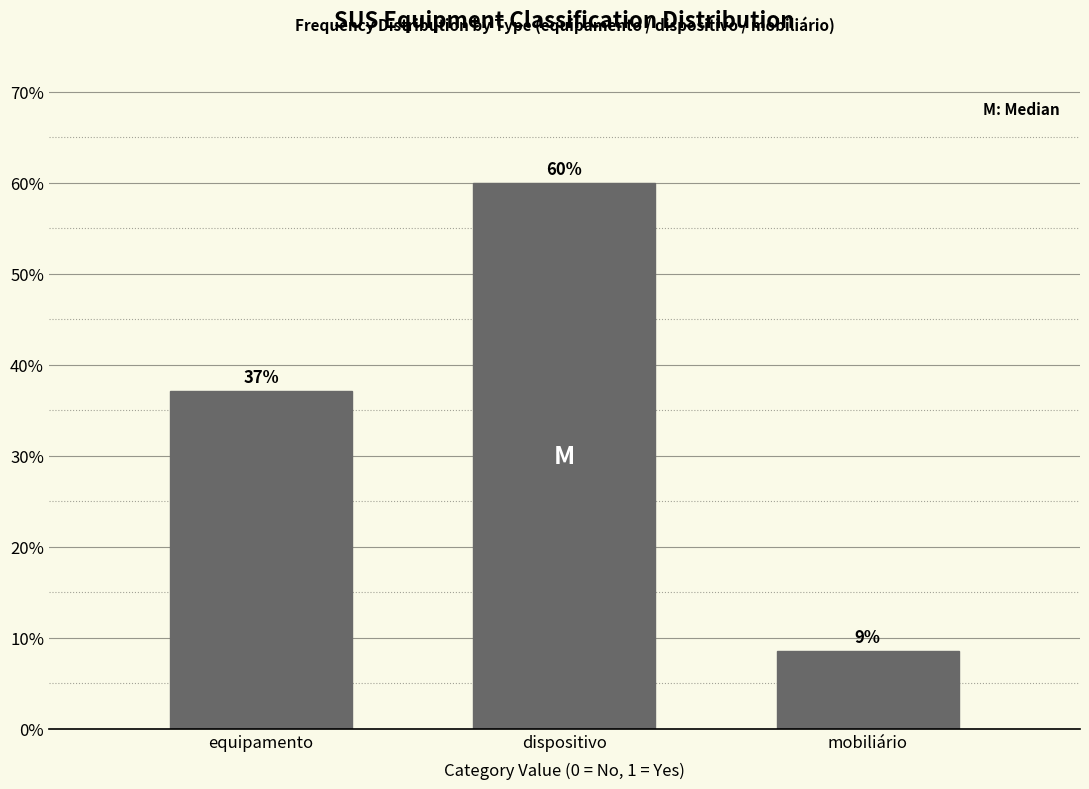

True or false: the data shows 8.6 at mobiliário.

True